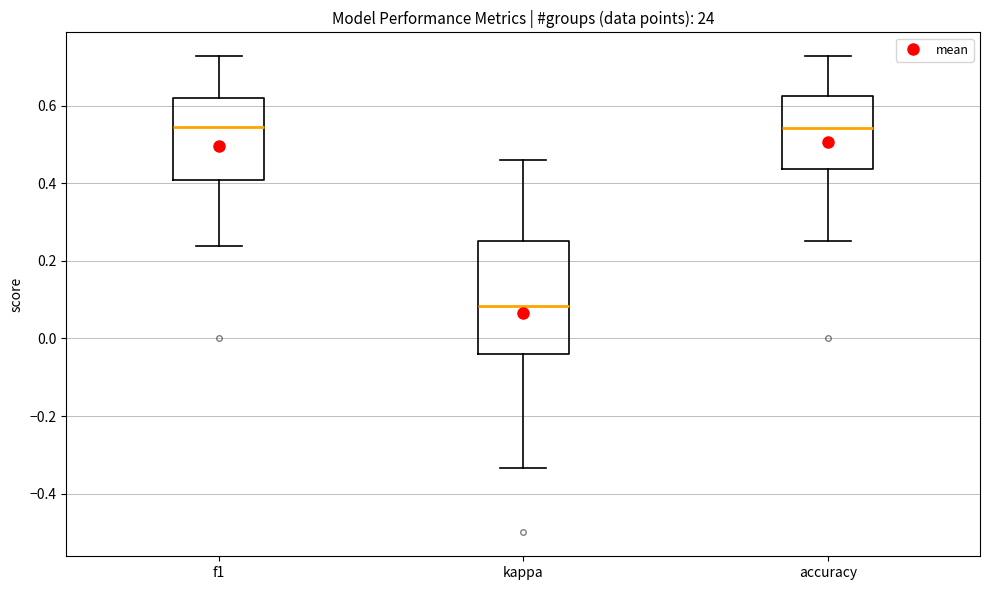

Reading left to right, transcribe this box plot: for each box, give where its median line is, the range the box spans, and where its two whiskers end, as read against the y-axis. The values are not printed on the chart, so give them approximately, as read against the axis.

f1: median 0.54, box 0.40 to 0.62, whiskers 0.24 to 0.72
kappa: median 0.08, box -0.04 to 0.26, whiskers -0.34 to 0.46
accuracy: median 0.54, box 0.44 to 0.62, whiskers 0.26 to 0.72